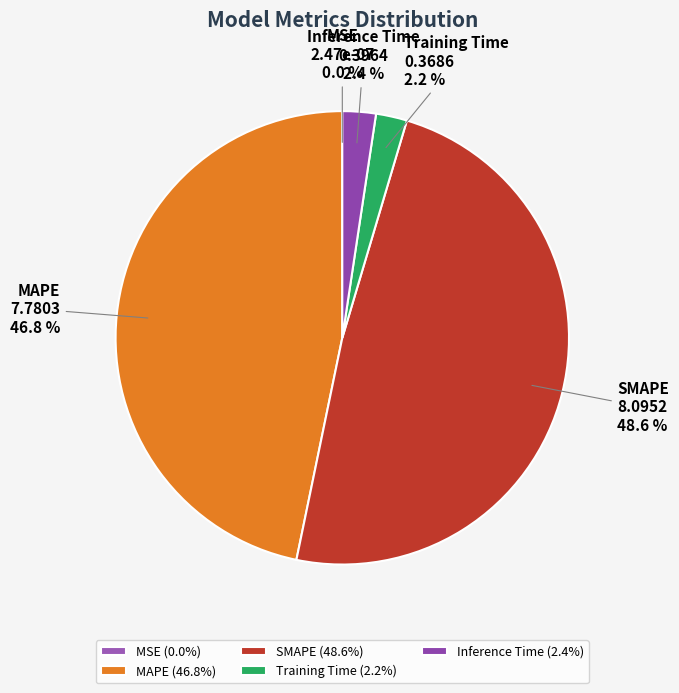

Does MAPE account for over 50% of the chart?

No